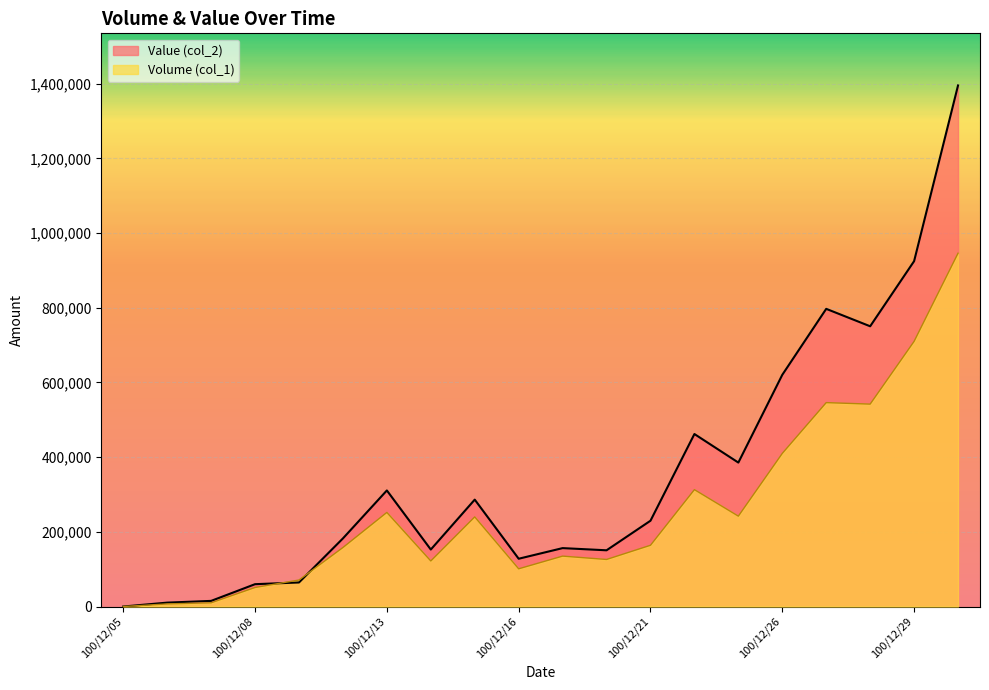

The value of Value (col_2) at 100/12/29 is 1322909. True or false?

False